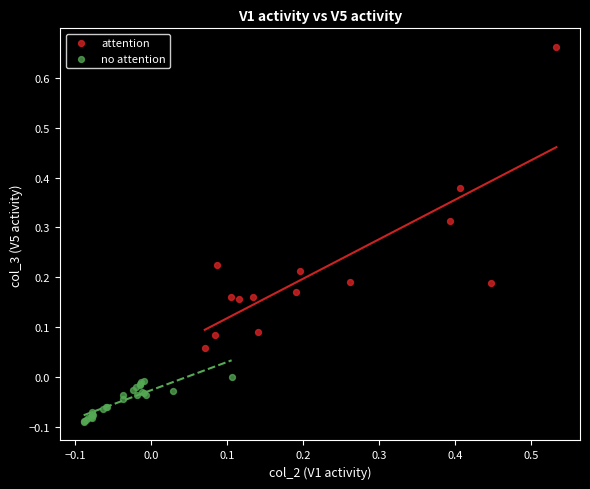

Which series reaches the minimum Y coordinate?

no attention